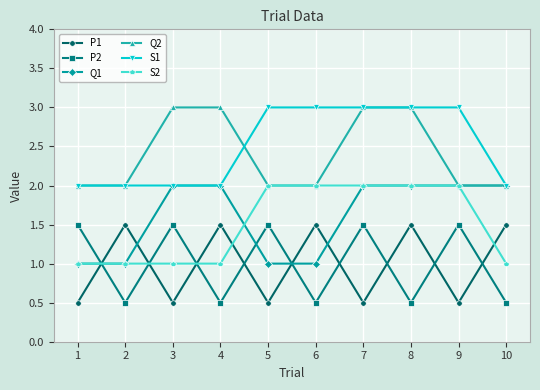

What is the lowest value of the S2 series?

1.0